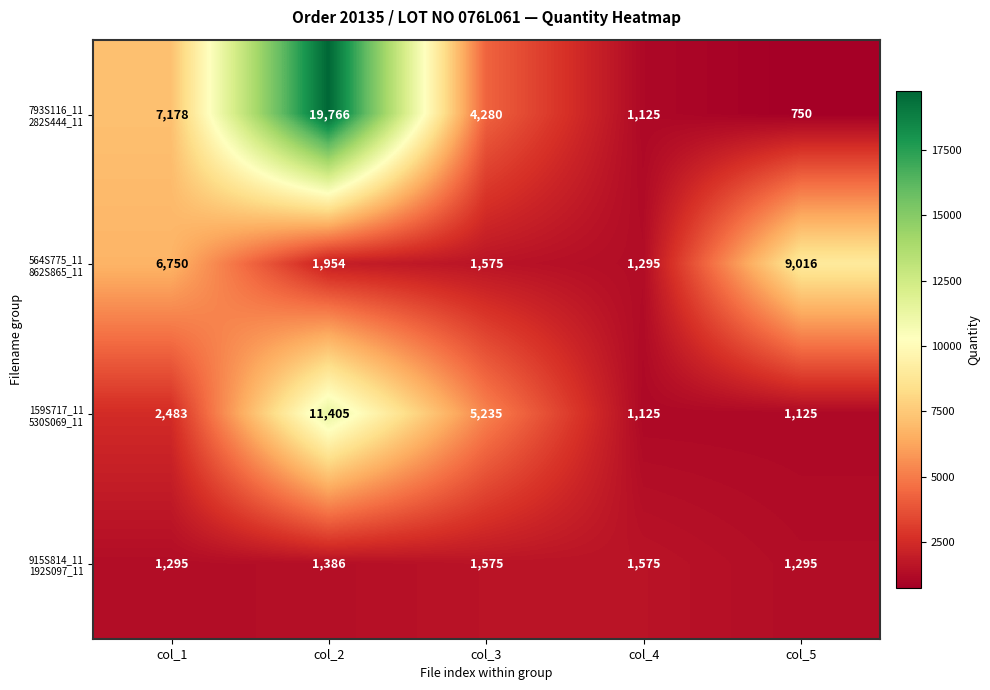

What is the spread (max minus min) of values at col_1?

5883